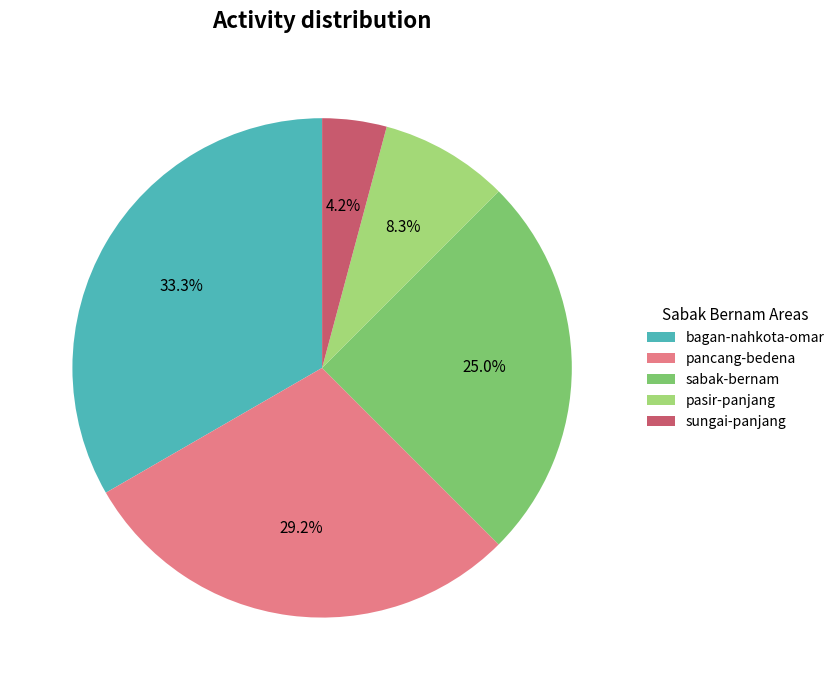

To the nearest percent, what percentage of the pie is bagan-nahkota-omar?

33%